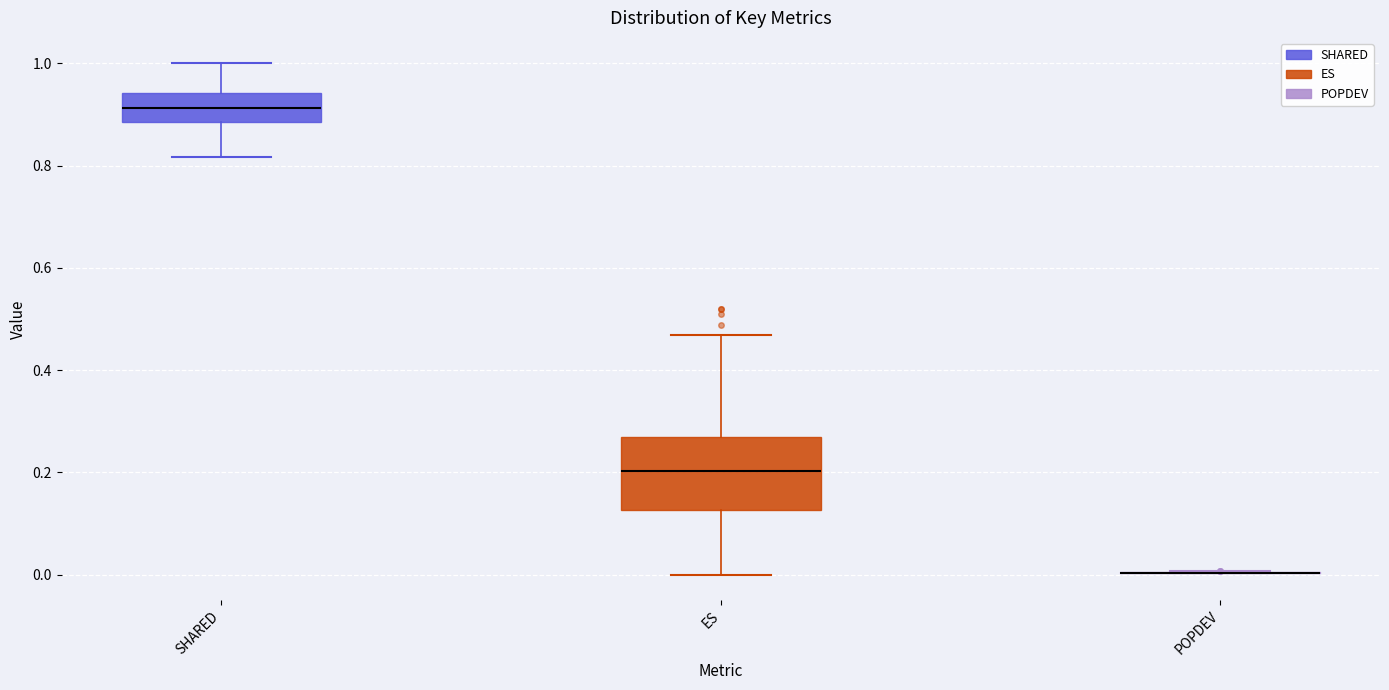

Reading left to right, transcribe this box plot: for each box, give where its median line is, the range the box spans, and where its two whiskers end, as read against the y-axis. The values are not printed on the chart, so give them approximately, as read against the axis.

SHARED: median 0.92, box 0.88 to 0.94, whiskers 0.82 to 1.00
ES: median 0.20, box 0.12 to 0.28, whiskers 0.00 to 0.46
POPDEV: box collapsed to a line at 0.00, whiskers 0.00 to 0.00